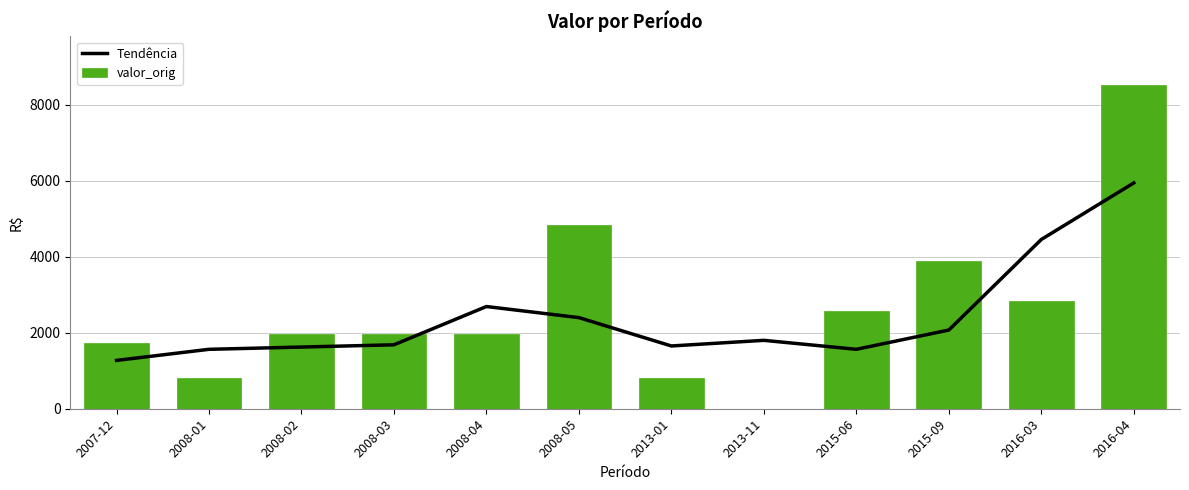

At which label is valor_orig closest to 3758?

2015-09